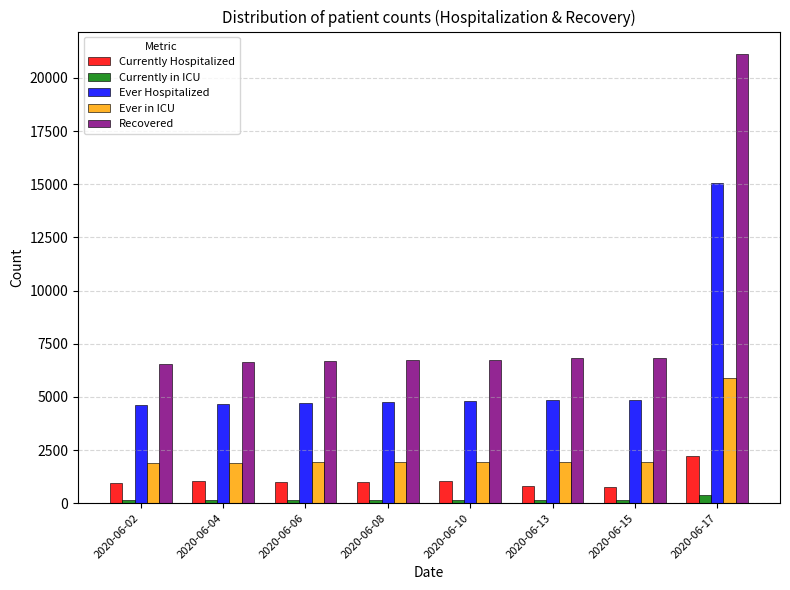

What is the value of the Recovered bar at the 5th from the left?

6754